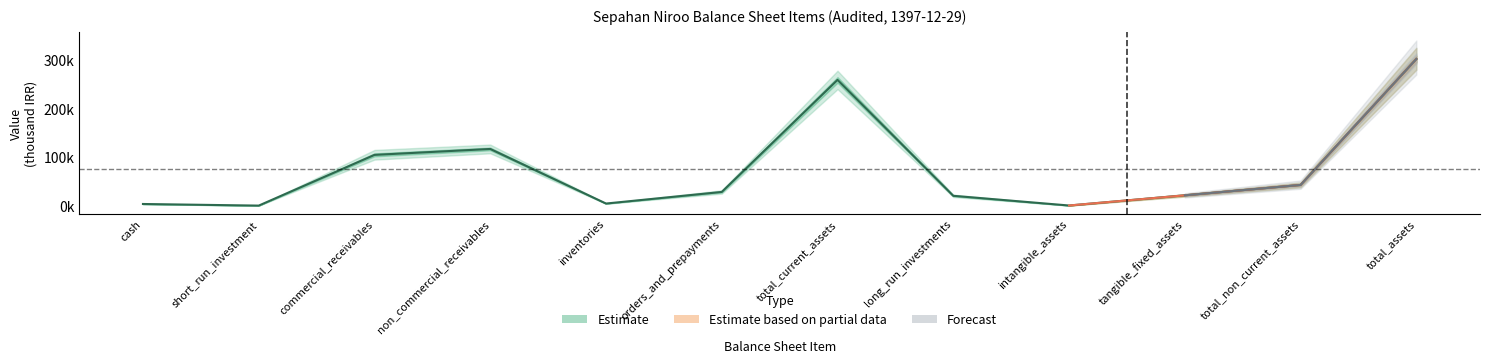

List the series in order of their peak value, highest first.

Estimate, Estimate based on partial data, Forecast